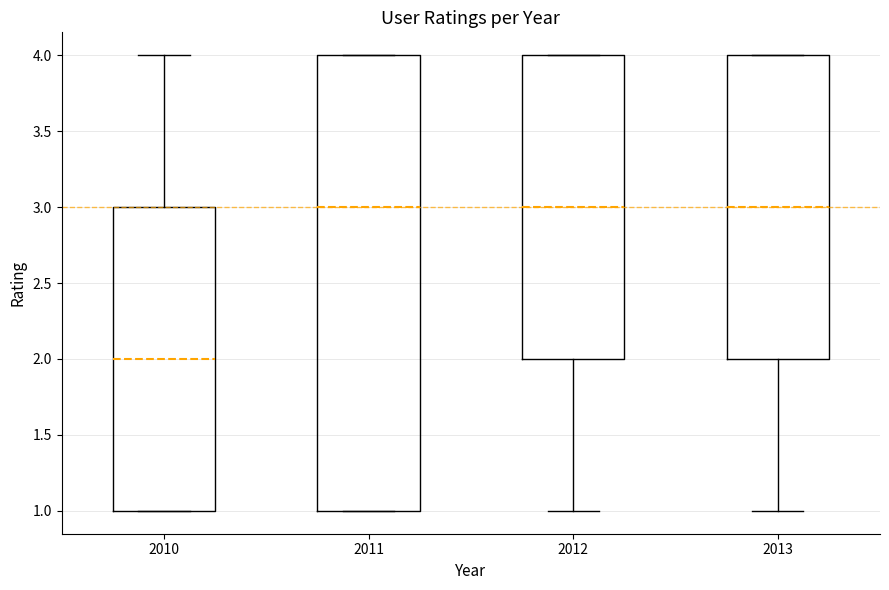

Which box has the lowest median line?

2010